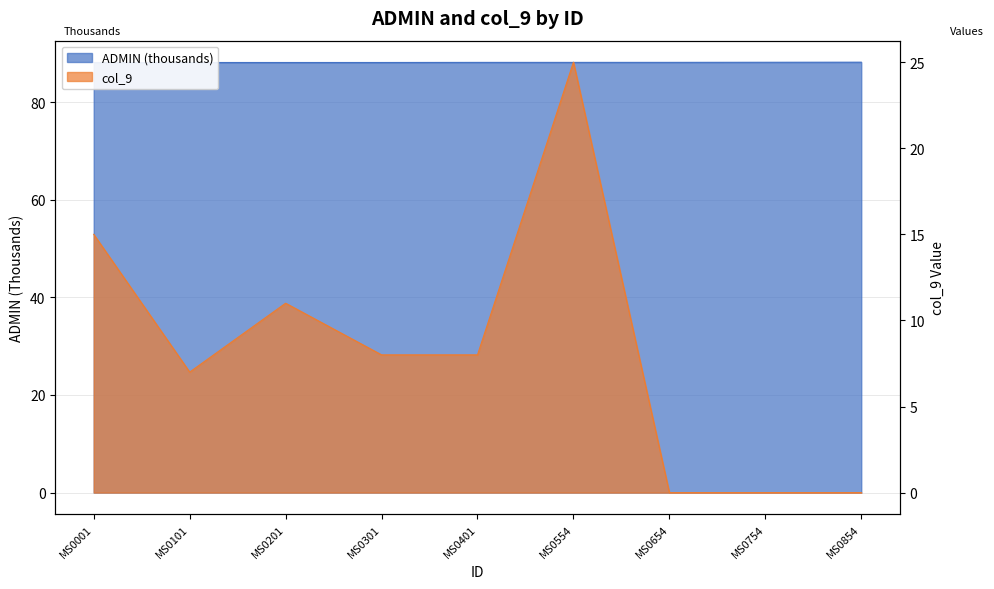

Reading left to right, transcribe all the data shown in this chart.

ADMIN: 88.1	88.1	88.1	88.1	88.1	88.1	88.1	88.2	88.2
col_9: 15.0	7.0	11.0	8.0	8.0	25.0	0.0	0.0	0.0